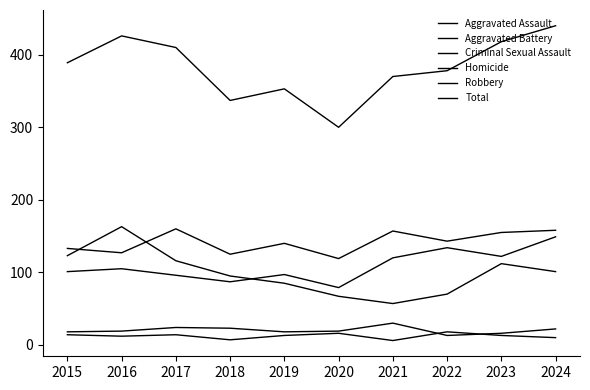

What is the highest value of the Total series?

440